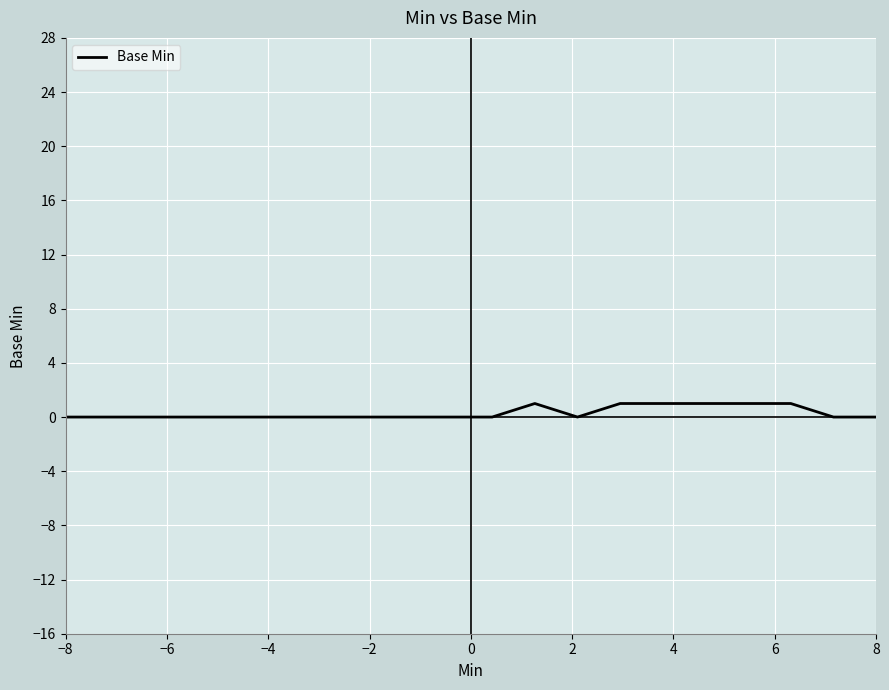

How many lines are shown in the chart?

1